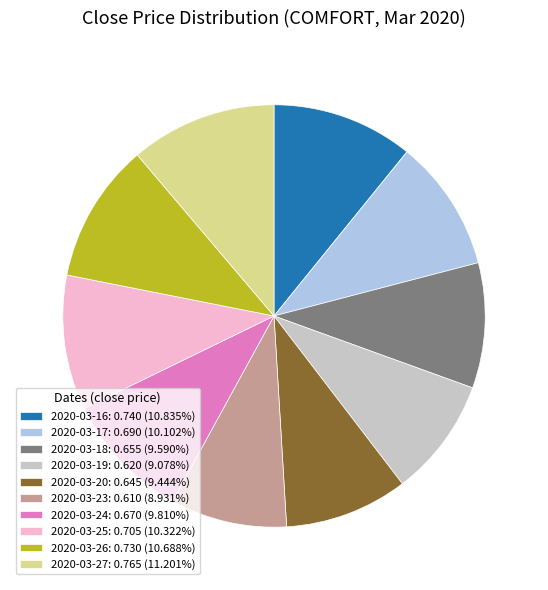

Is the sum of 2020-03-20: 0.645 (9.444%) and 2020-03-26: 0.730 (10.688%) greater than half?

No